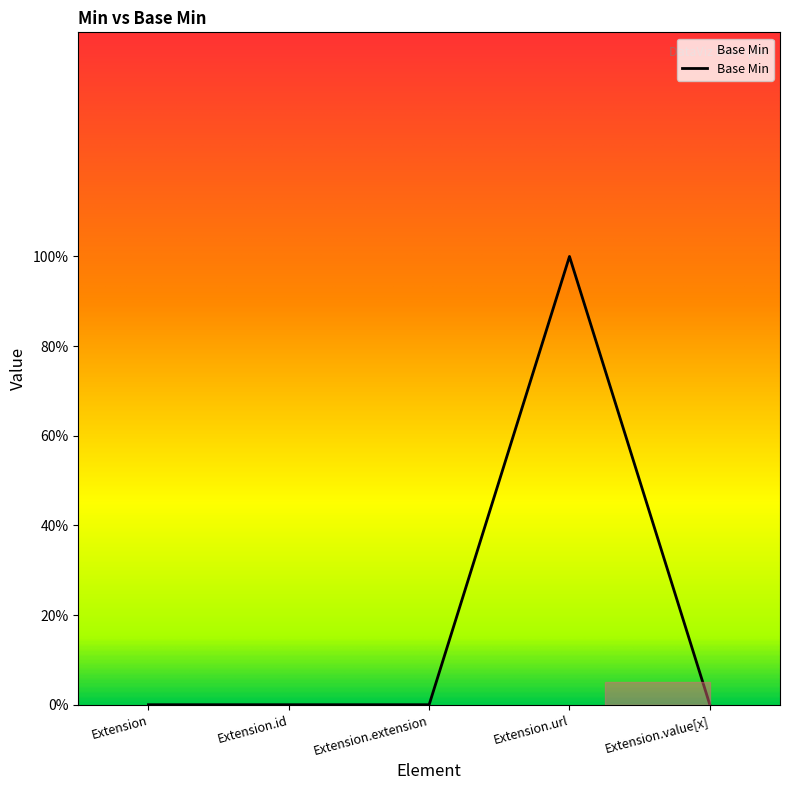

True or false: the data shows 0 at Extension.

True